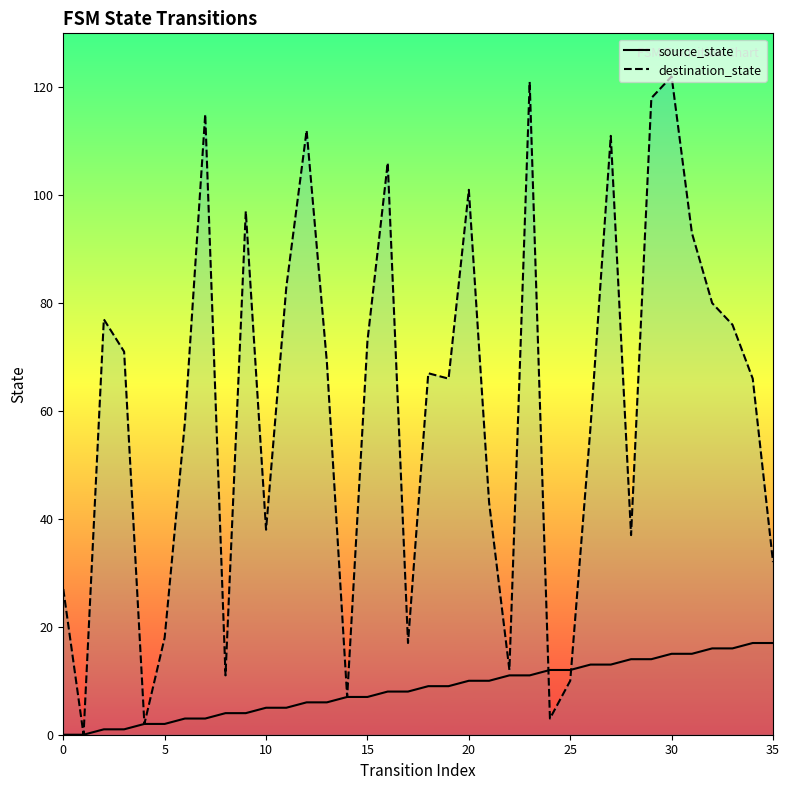

How many interior local valleys does the destination_state series have?

10